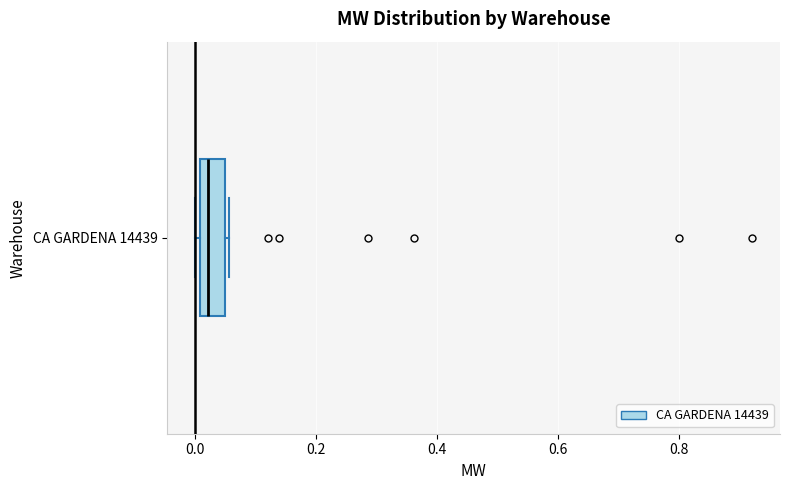

Transcribe this box plot: give where the median line is, the range the box spans, and where the two whiskers end, as read against the x-axis. The values are not printed on the chart, so give them approximately, as read against the axis.

median 0.02, box 0.00 to 0.06, whiskers 0.00 (just left of the box's left edge) to 0.06 (just right of the box's right edge)